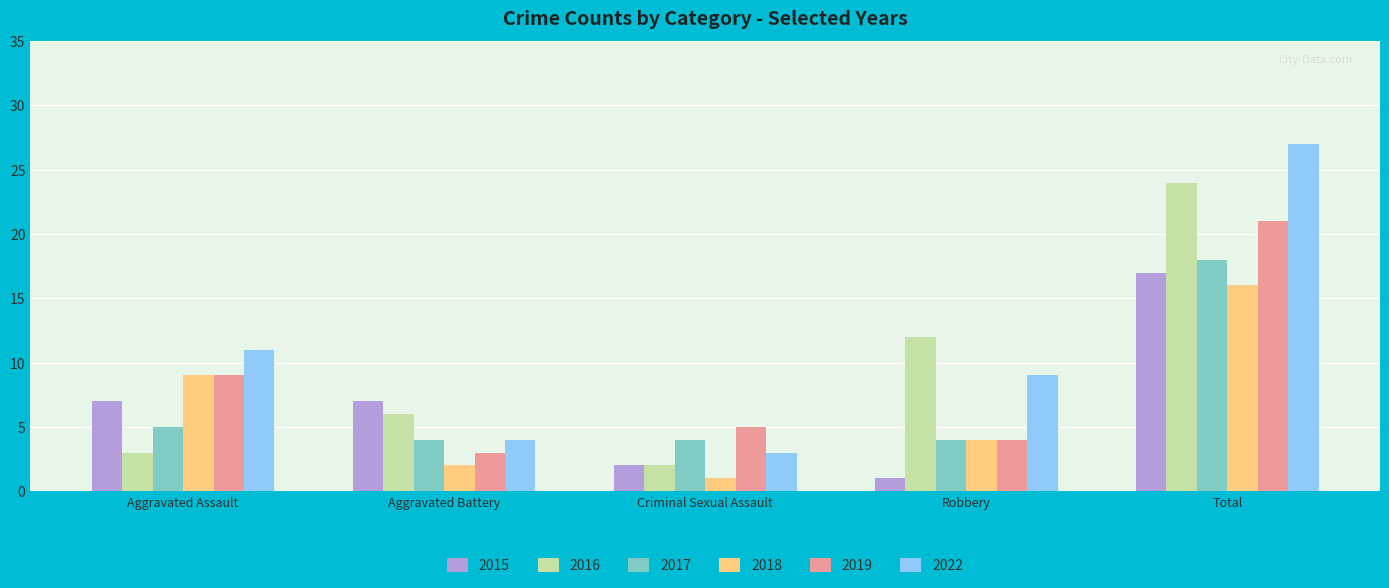

How many categories are shown in the chart?

5